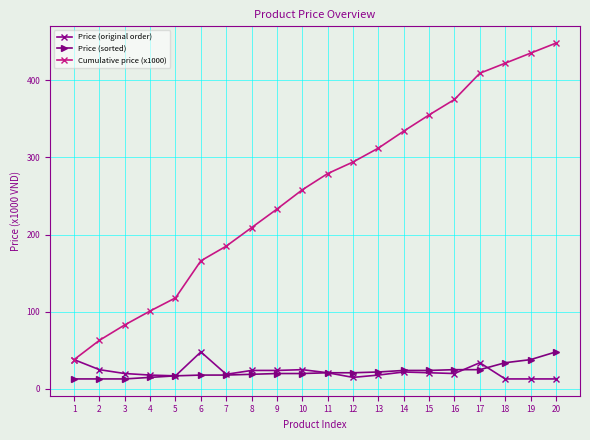

At how many categories does at least one series exceed 138?

15